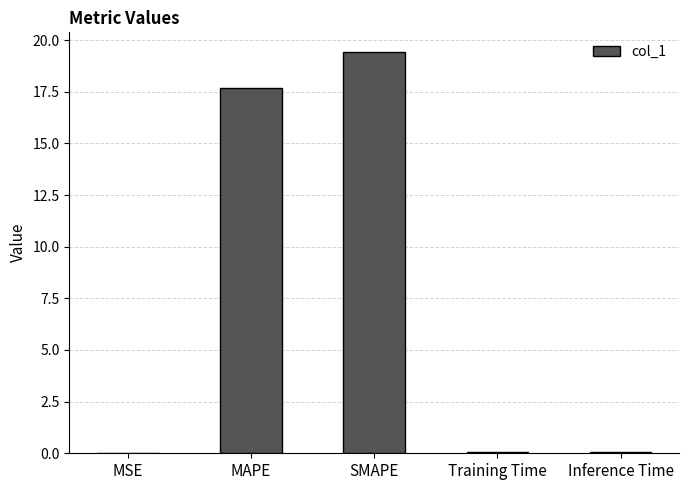

Between SMAPE and MSE, which is larger?

SMAPE